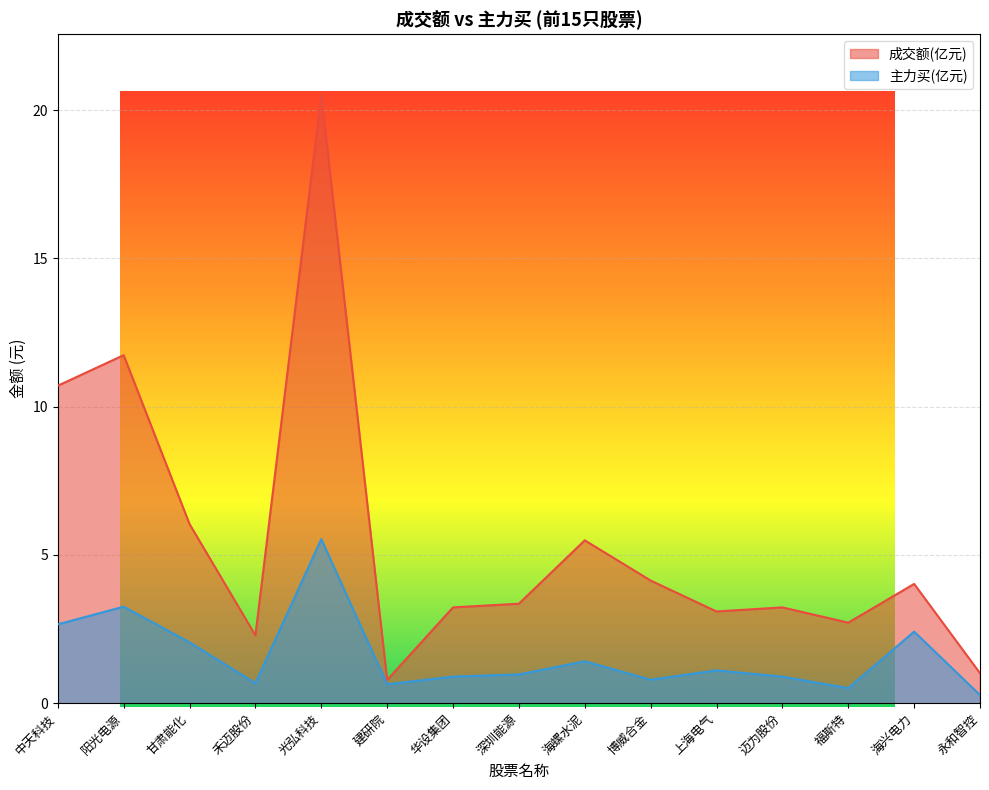

At which label does 成交额 reach its peak?

光弘科技